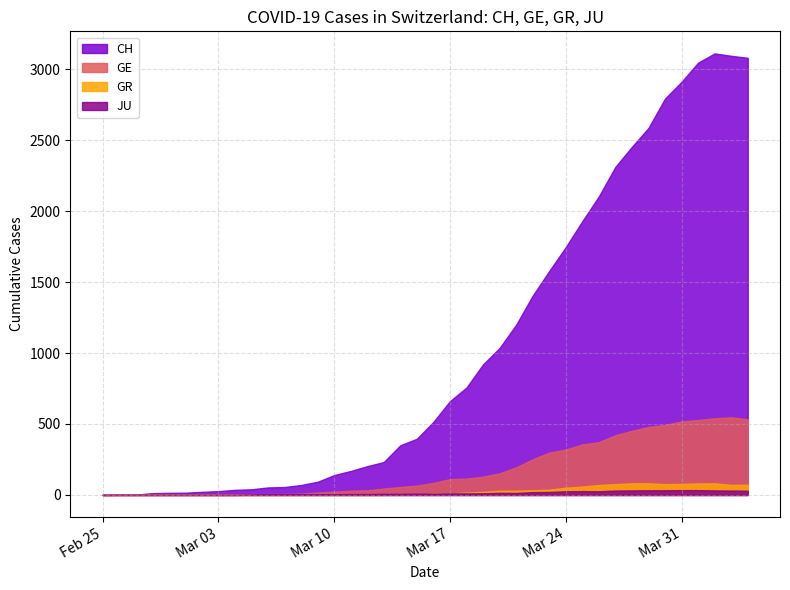

The value of GR at 2020-03-25 is 59. True or false?

True